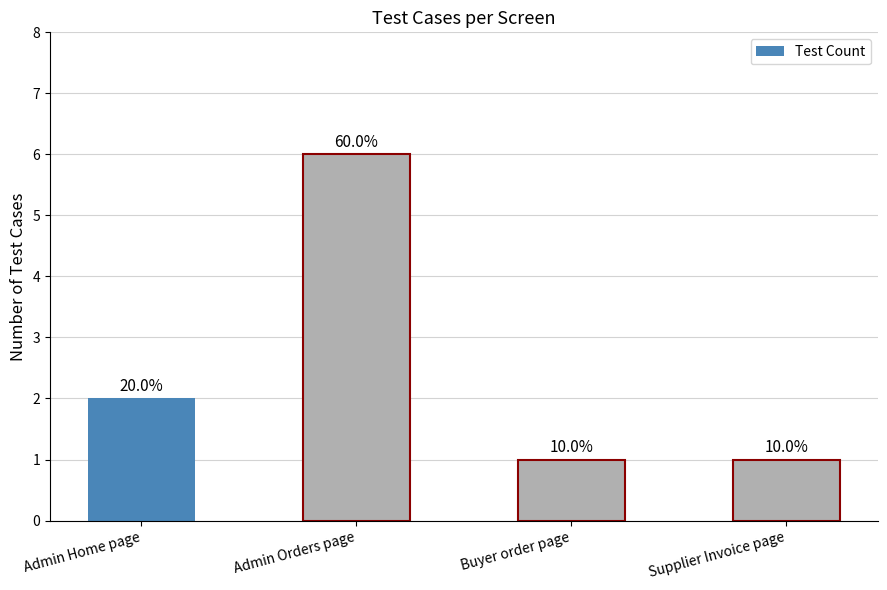

Between Buyer order page and Admin Orders page, which is larger?

Admin Orders page